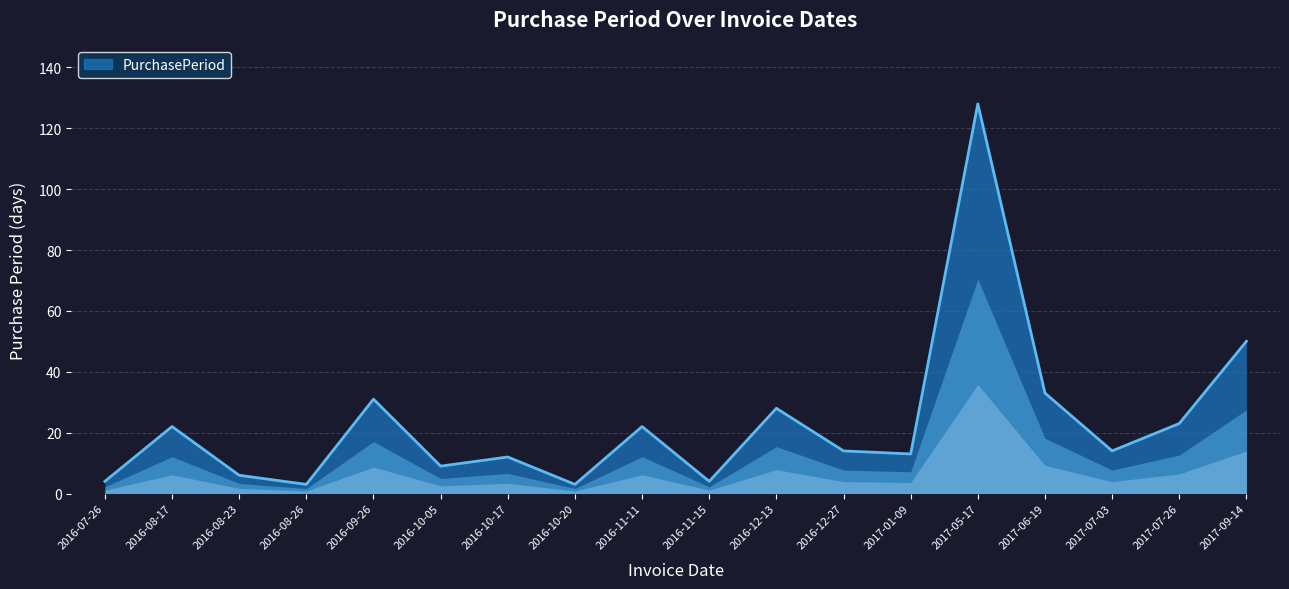

Reading left to right, extract all data points from this chart.

4	22	6	3	31	9	12	3	22	4	28	14	13	128	33	14	23	50